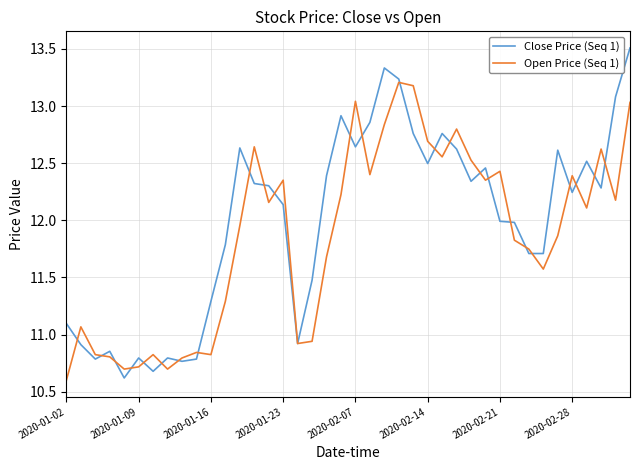

List the series in order of their overall mean, lowest first.

Open Price (Seq 1), Close Price (Seq 1)